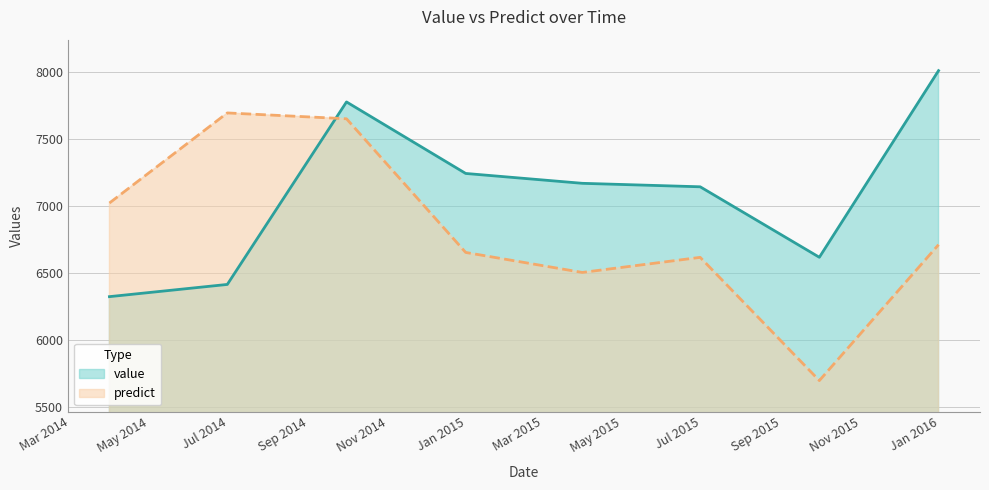

True or false: value has a value of 2079.3 at 2015-09-30.

False